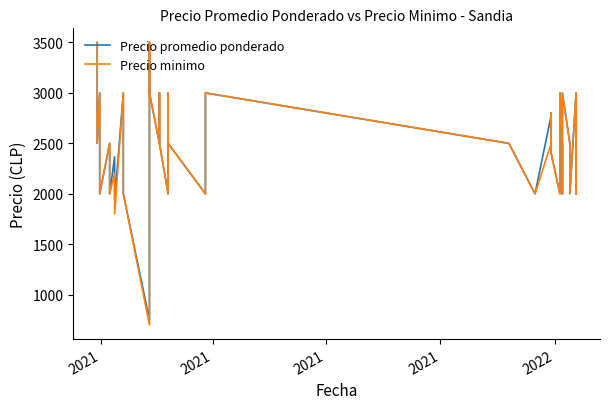

What is the difference between the maximum and second lowest values in the Precio promedio ponderado series?

1567